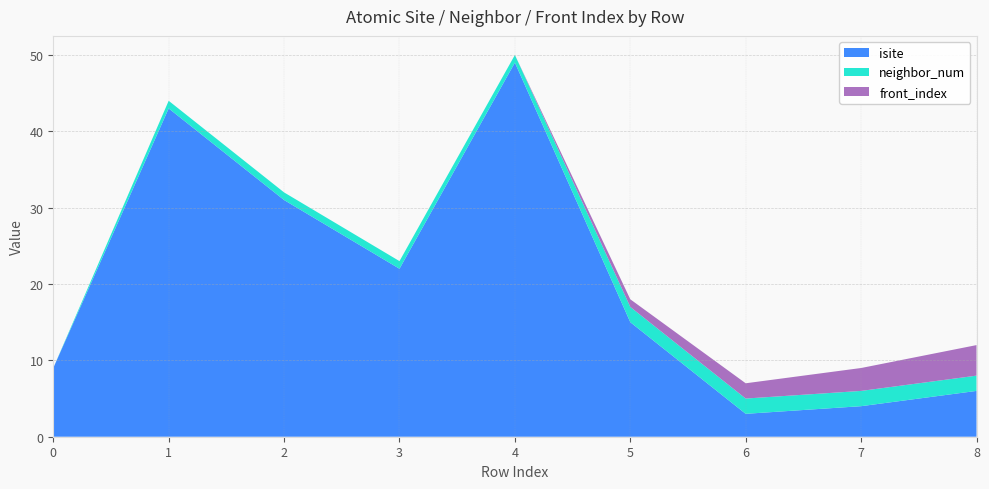

Reading left to right, list all the values displayed in this chart.

isite: 0=9	1=43	2=31	3=22	4=49	5=15	6=3	7=4	8=6
neighbor_num: 0=0	1=1	2=1	3=1	4=1	5=2	6=2	7=2	8=2
front_index: 0=0	1=0	2=0	3=0	4=0	5=1	6=2	7=3	8=4